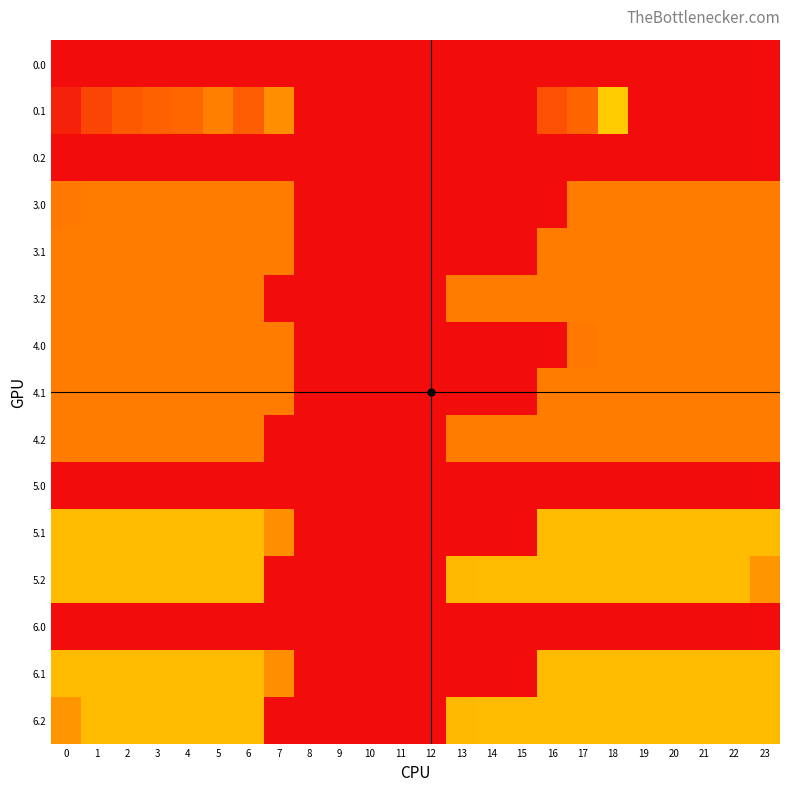

Rank the series by their maximum value, from lowest to highest.

0.0, 0.2, 5.0, 6.0, 3.0, 3.1, 3.2, 4.0, 4.1, 4.2, 5.1, 5.2, 6.1, 6.2, 0.1